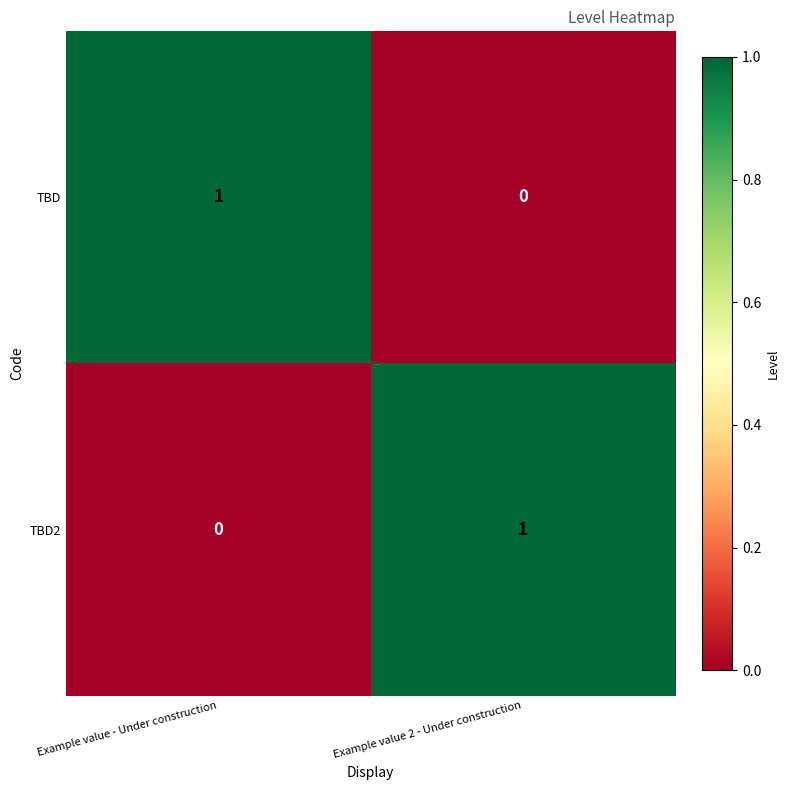

What is the greatest value displayed?

1